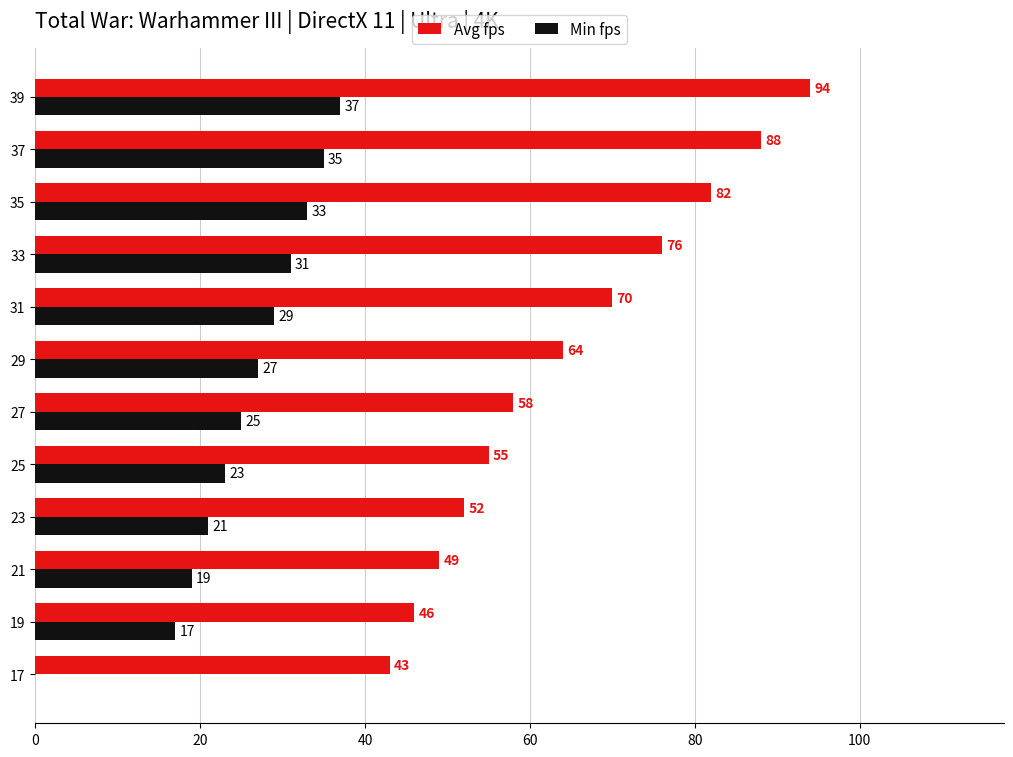

Is it true that Min fps equals 50 at 31?

False